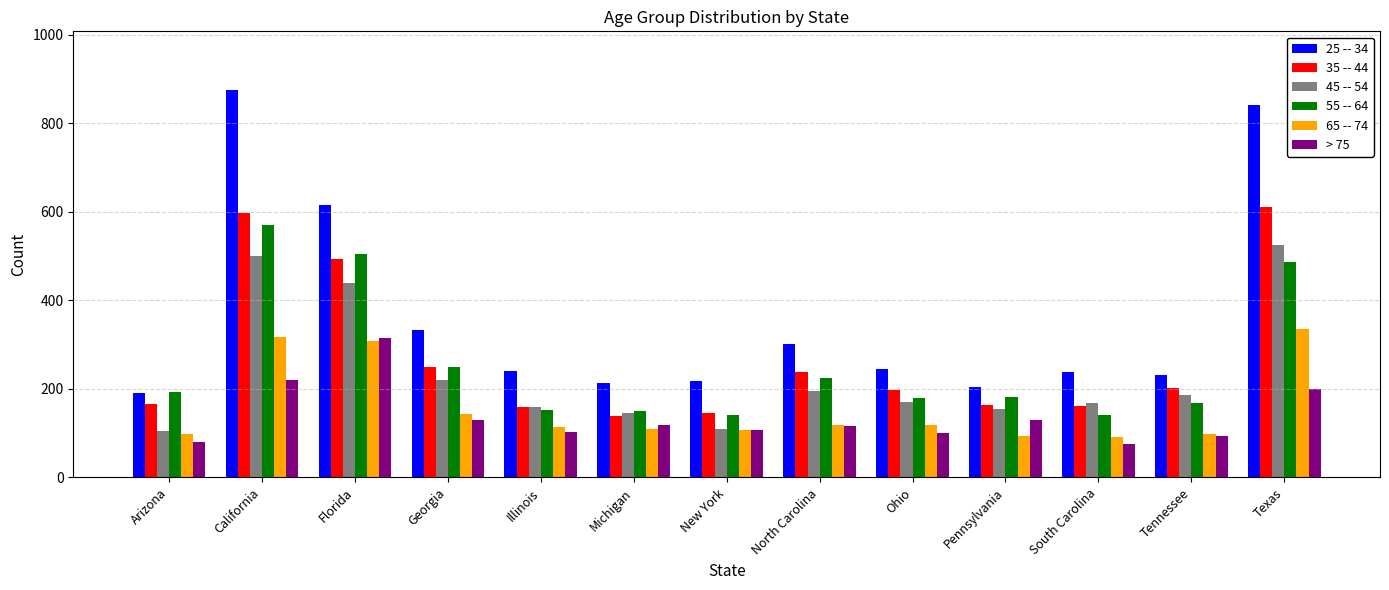

What is the average value of the 55 -- 64 series?

257